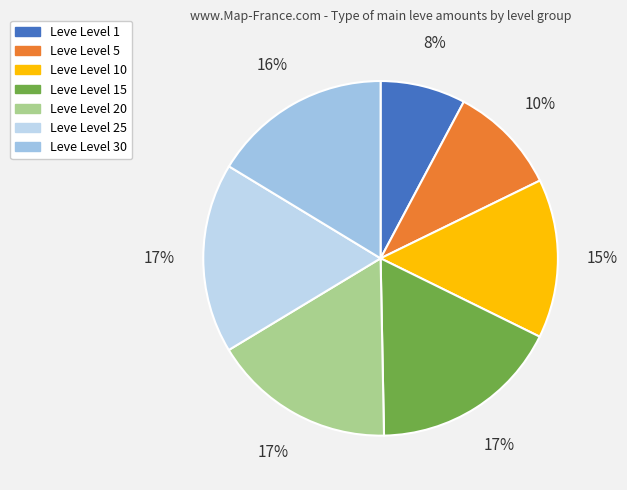

What is the smallest slice in the pie chart?

Leve Level 1